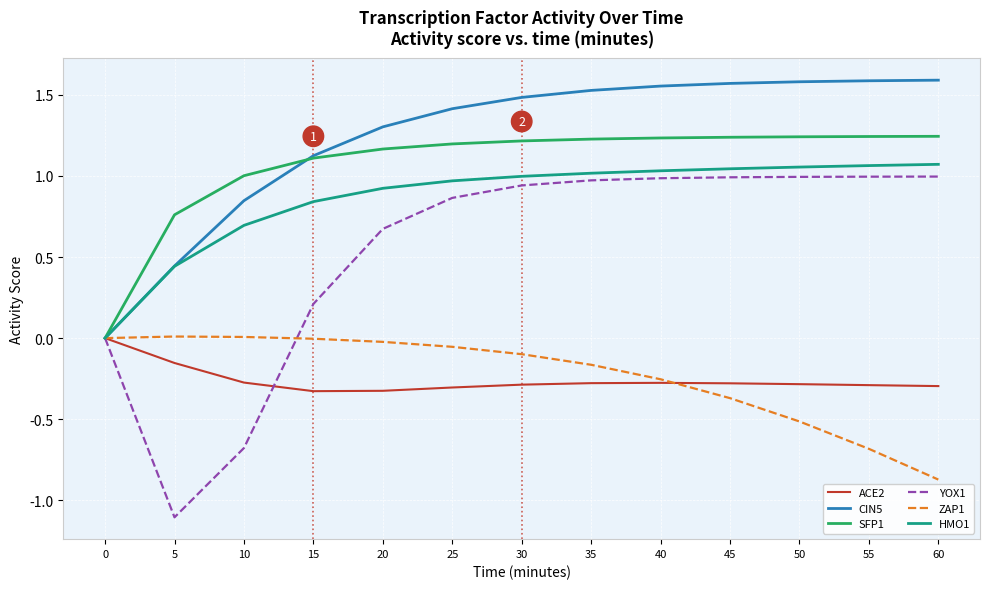

What are all the series names shown in the legend?

ACE2, CIN5, SFP1, YOX1, ZAP1, HMO1